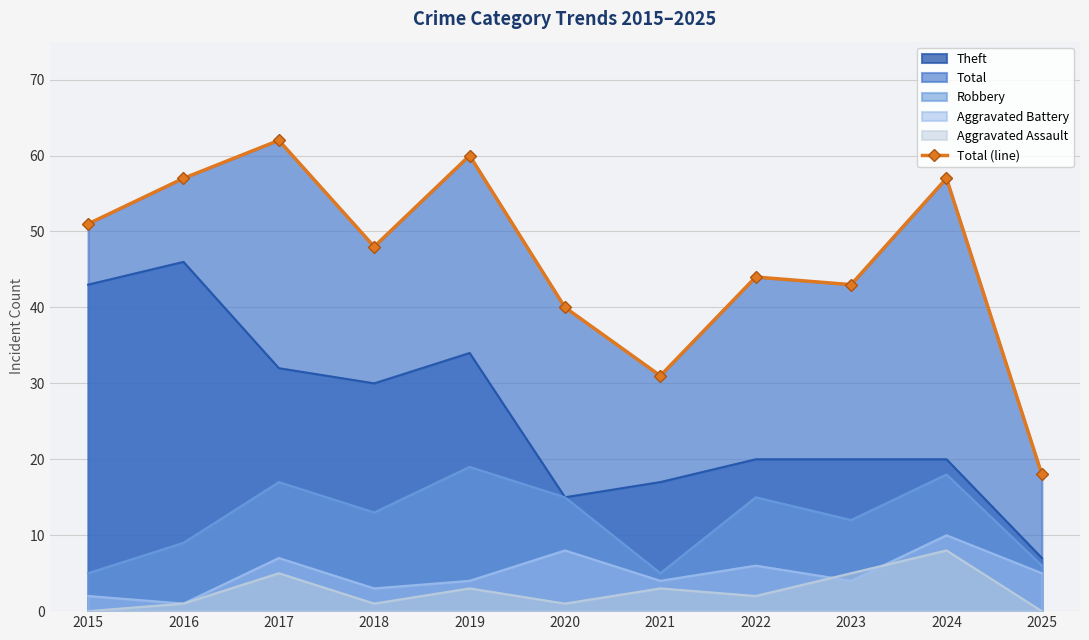

Rank the categories by value from highest to lowest.

2017, 2019, 2016, 2024, 2015, 2018, 2022, 2023, 2020, 2021, 2025